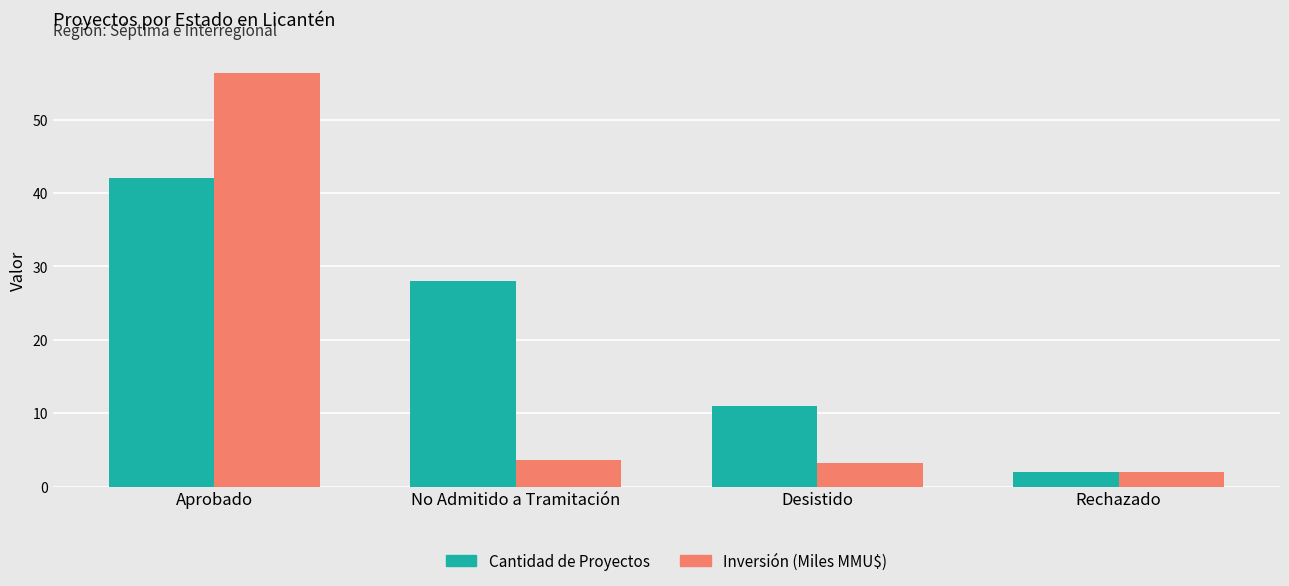

Which category has the lowest value in the Inversión (Miles MMU$) series?

Rechazado